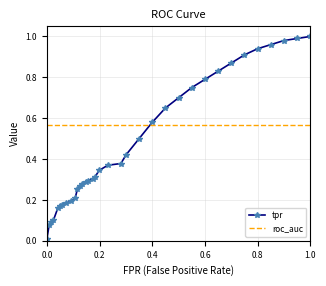

How many intersections are there between roc_auc and tpr?

1